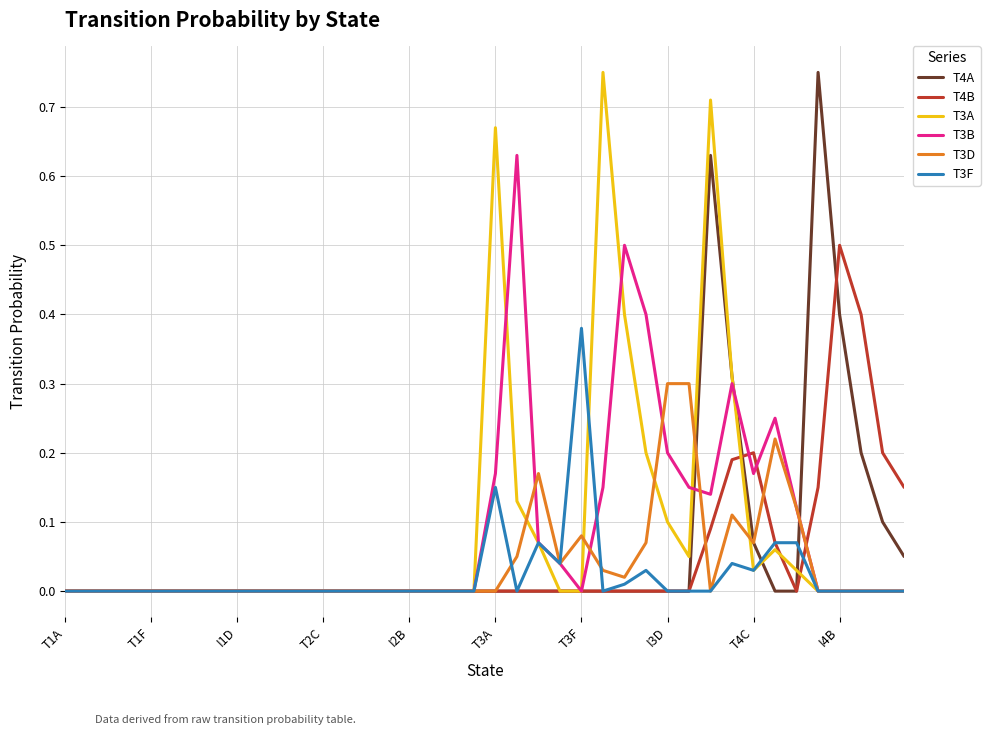

Which series changed the most between T1F and T4C?

T4B